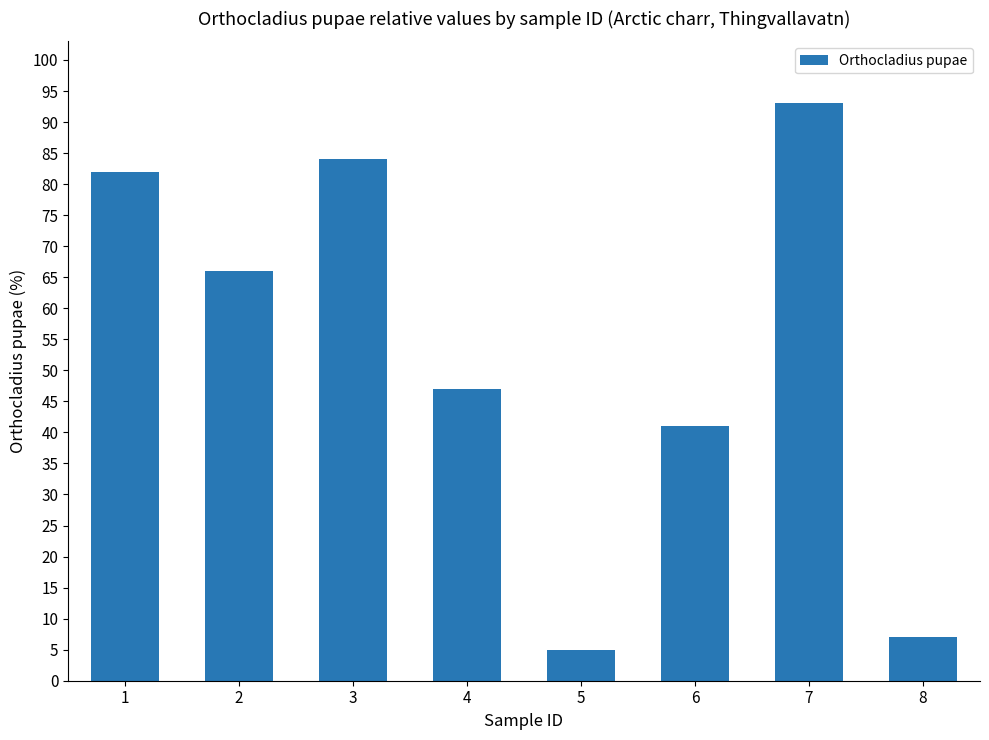

Rank the categories by value from highest to lowest.

7, 3, 1, 2, 4, 6, 8, 5